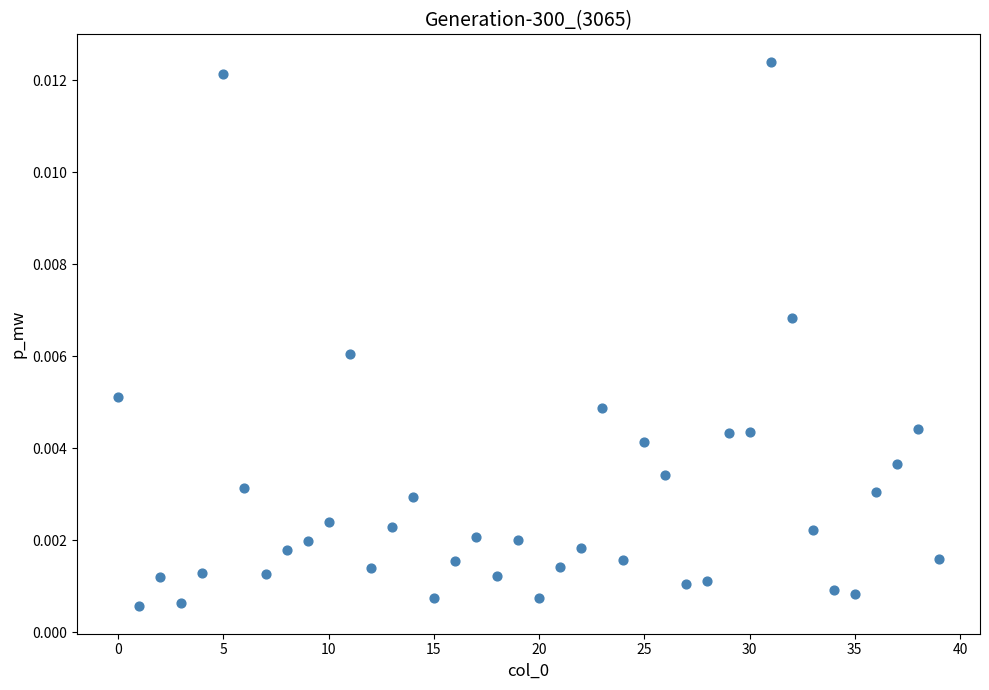

How many points are shown in the scatter plot?

40